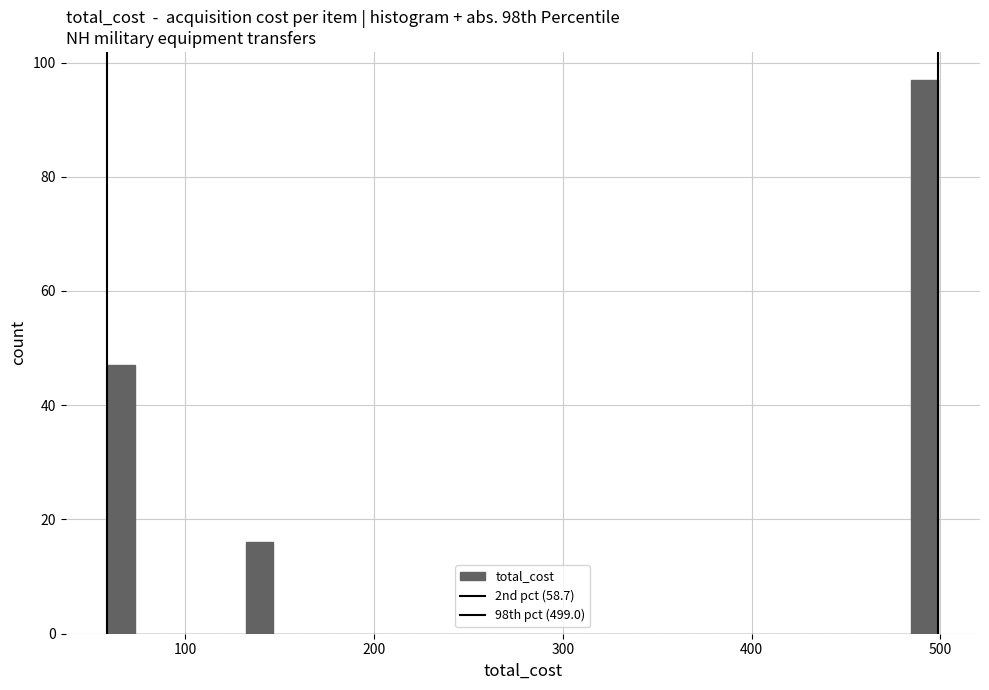

Read against the x-axis, roughly where is the centre of the tallest bar?

490